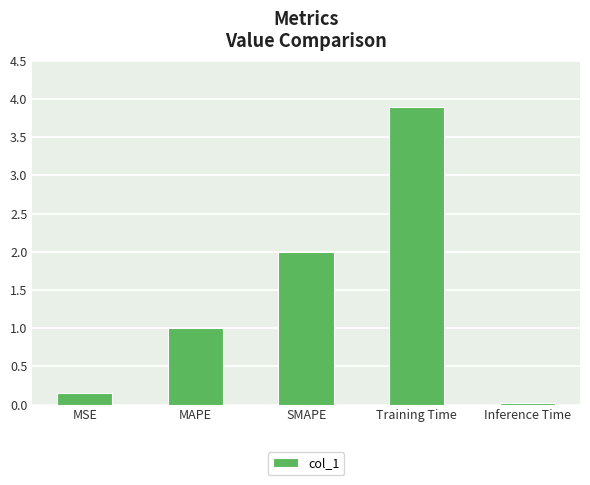

Does the chart contain stacked bars?

No